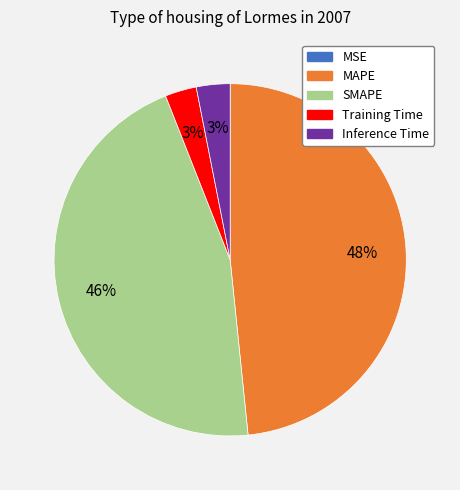

Do MAPE and Inference Time together represent more than half of the pie?

Yes